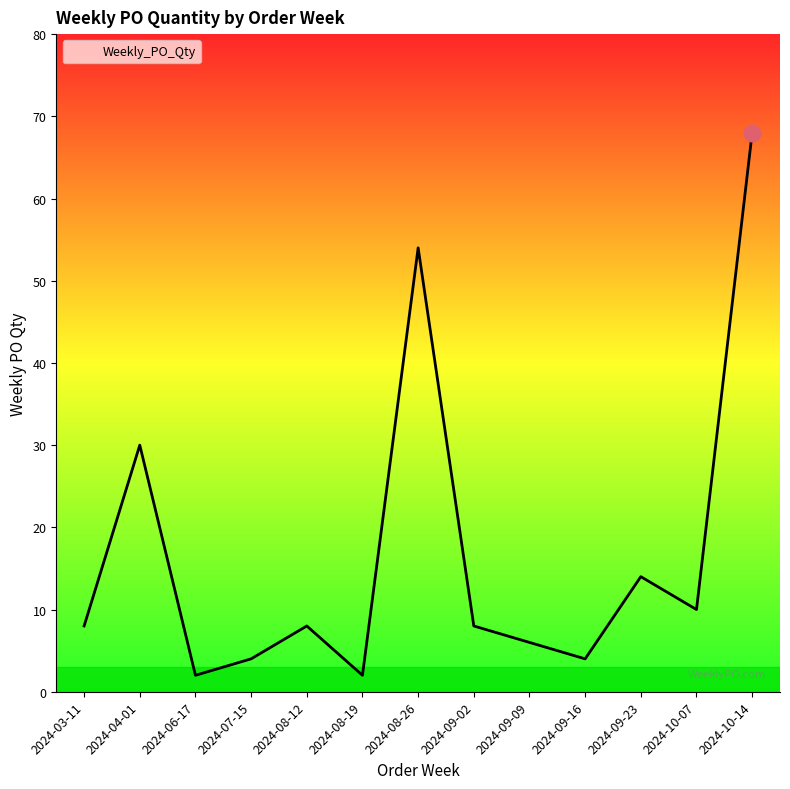

Count the number of categories in the chart.

13